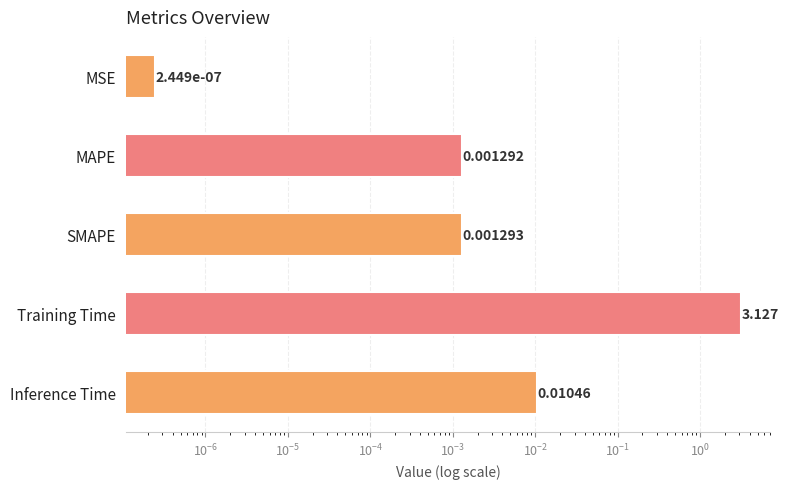

Reading right to left, transcribe all the data shown in this chart.

0.0	3.1	0.0	0.0	0.0